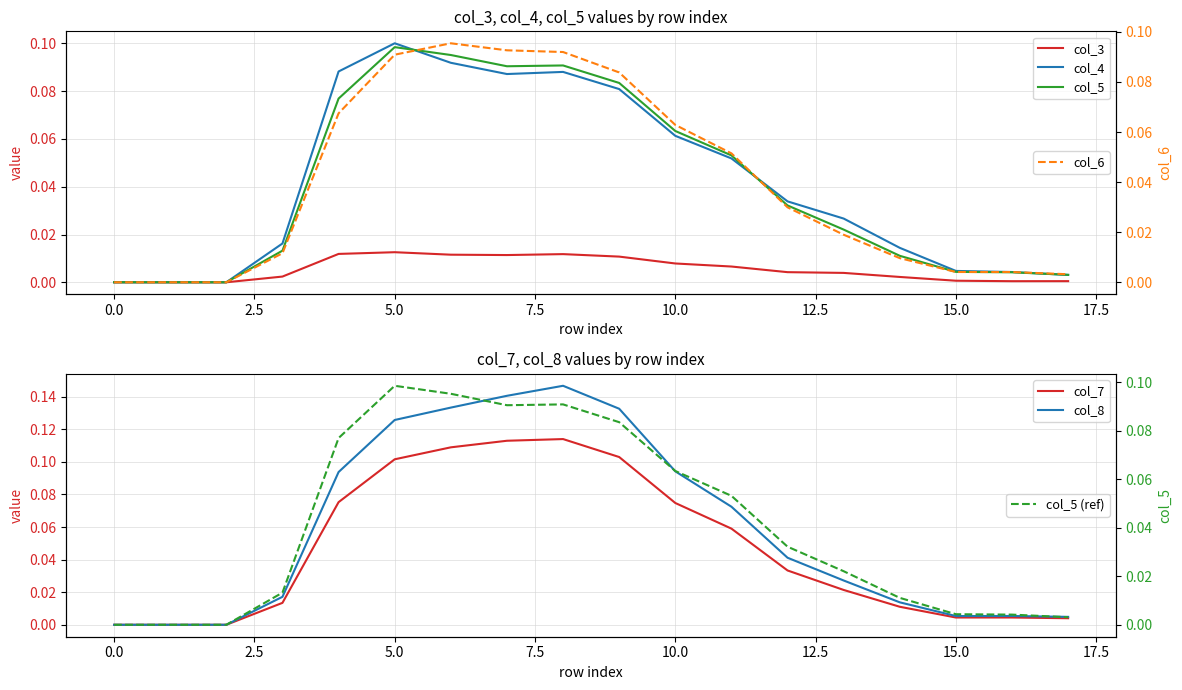

Reading right to left, extract all data points from this chart.

col_3: 0.0	0.0	0.0	0.0	0.0	0.0	0.0	0.0	0.0	0.0	0.0	0.0	0.0	0.0	0.0	0.0	0.0	0.0
col_4: 0.0	0.0	0.0	0.0	0.0	0.0	0.1	0.1	0.1	0.1	0.1	0.1	0.1	0.1	0.0	0.0	0.0	0.0
col_5: 0.0	0.0	0.0	0.0	0.0	0.0	0.1	0.1	0.1	0.1	0.1	0.1	0.1	0.1	0.0	0.0	0.0	0.0
col_6: 0.0	0.0	0.0	0.0	0.0	0.0	0.1	0.1	0.1	0.1	0.1	0.1	0.1	0.1	0.0	0.0	0.0	0.0
col_7: 0.0	0.0	0.0	0.0	0.0	0.0	0.1	0.1	0.1	0.1	0.1	0.1	0.1	0.1	0.0	0.0	0.0	0.0
col_8: 0.0	0.0	0.0	0.0	0.0	0.0	0.1	0.1	0.1	0.1	0.1	0.1	0.1	0.1	0.0	0.0	0.0	0.0